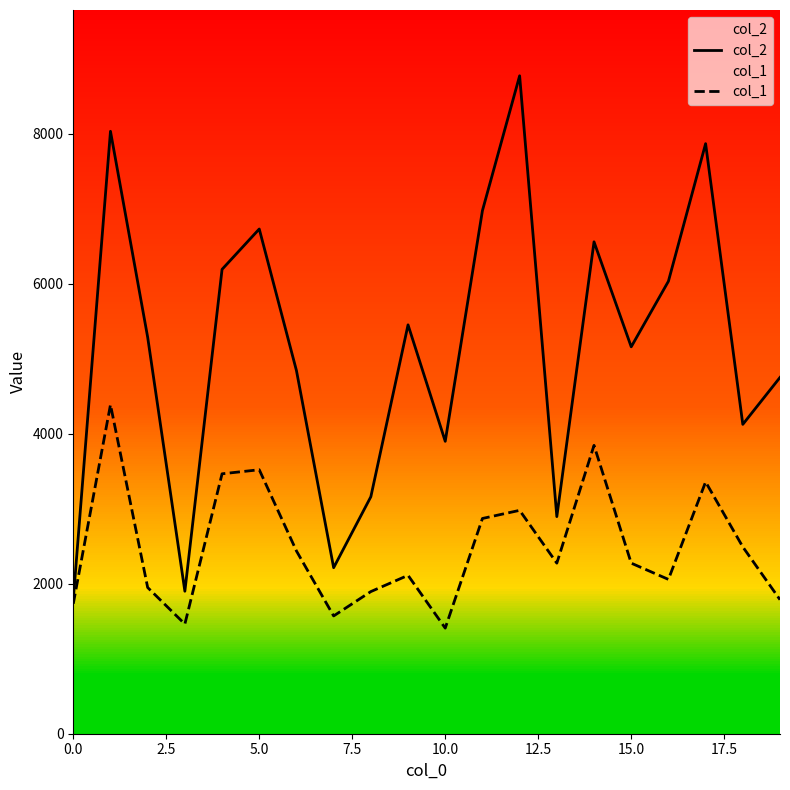

What is the highest value of the col_1 series?

4386.5